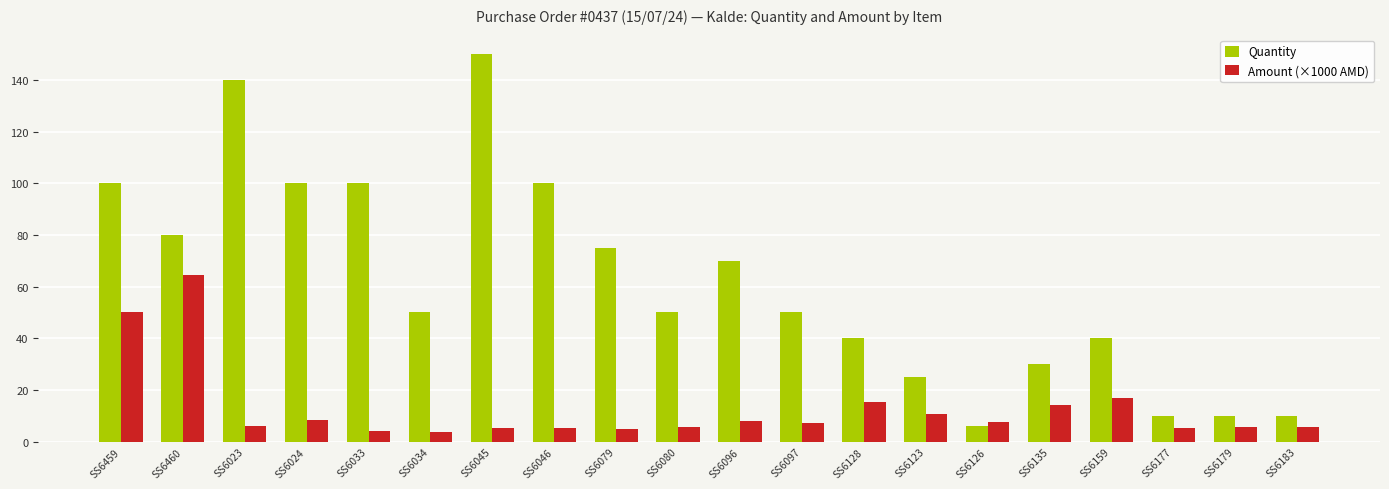

What is the difference between the maximum and minimum values in the Quantity series?

144.0